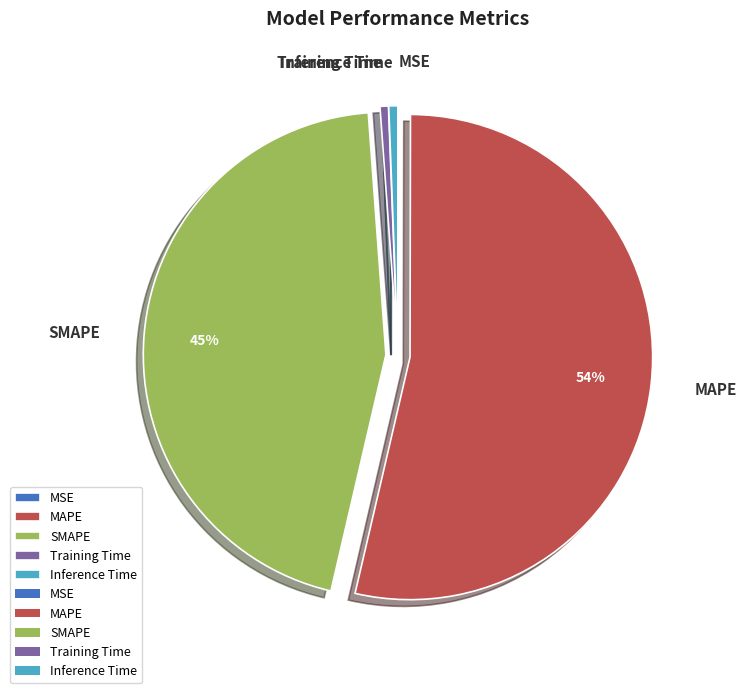

Is the sum of SMAPE and Inference Time greater than half?

No